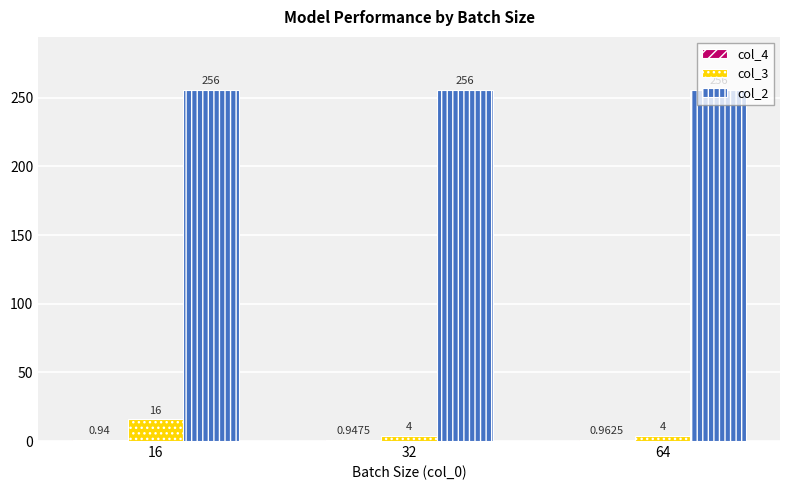

What is the difference between the maximum and minimum values in the col_3 series?

12.0